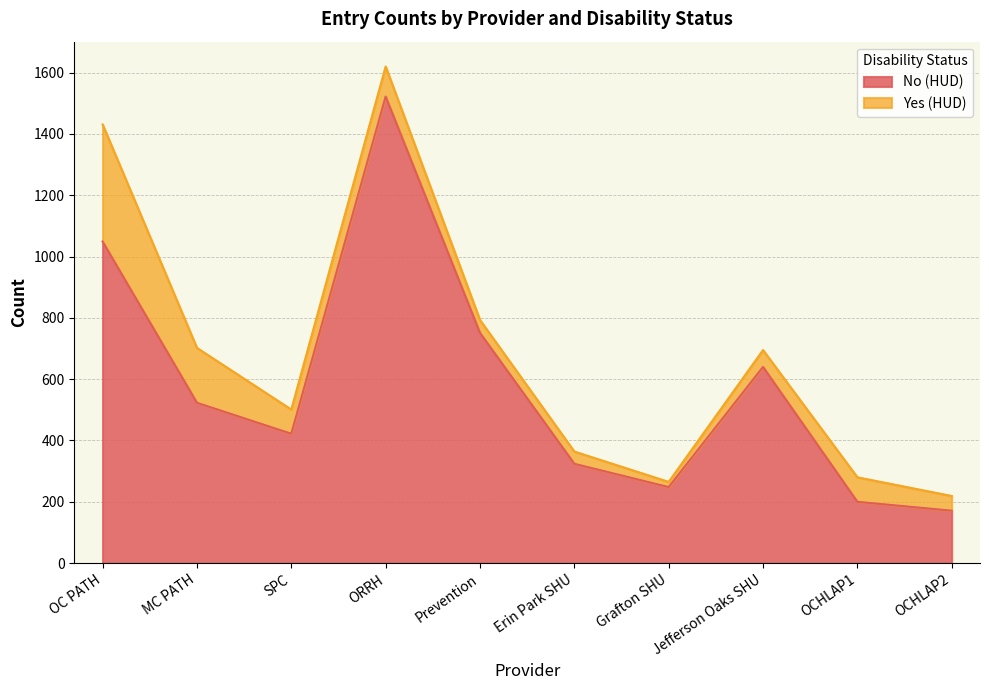

True or false: there are more than 0 points higher than both neighbors.

True